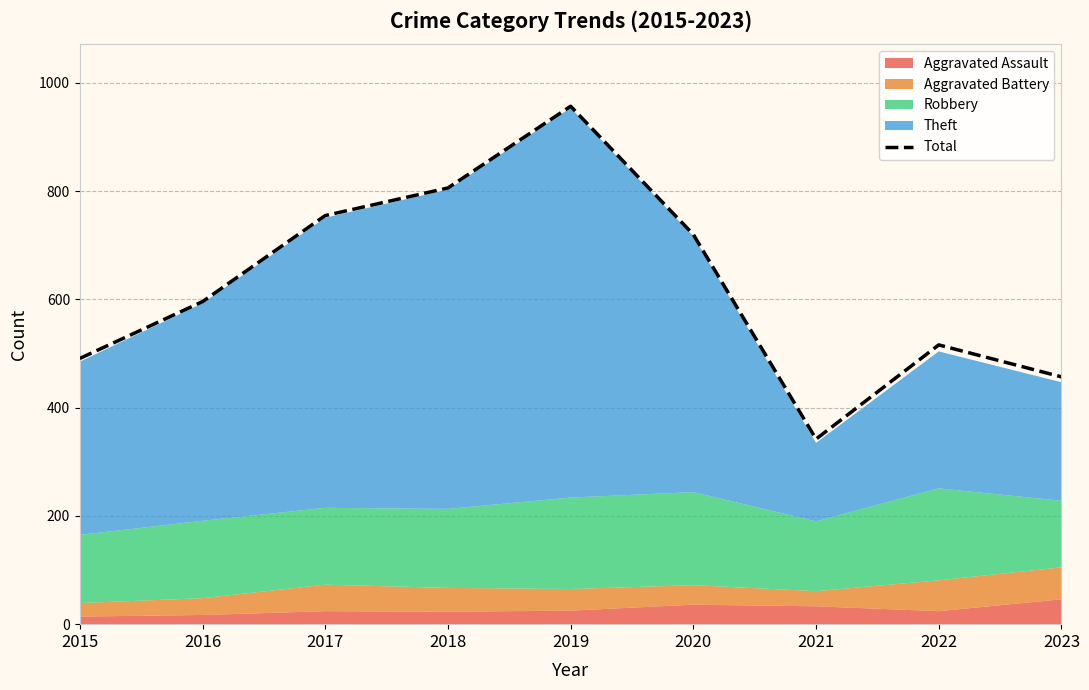

How many values exceed 596?

4